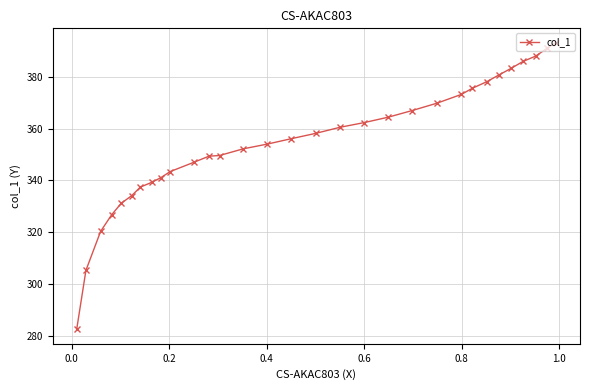

What is the difference between the maximum and minimum values?

110.3